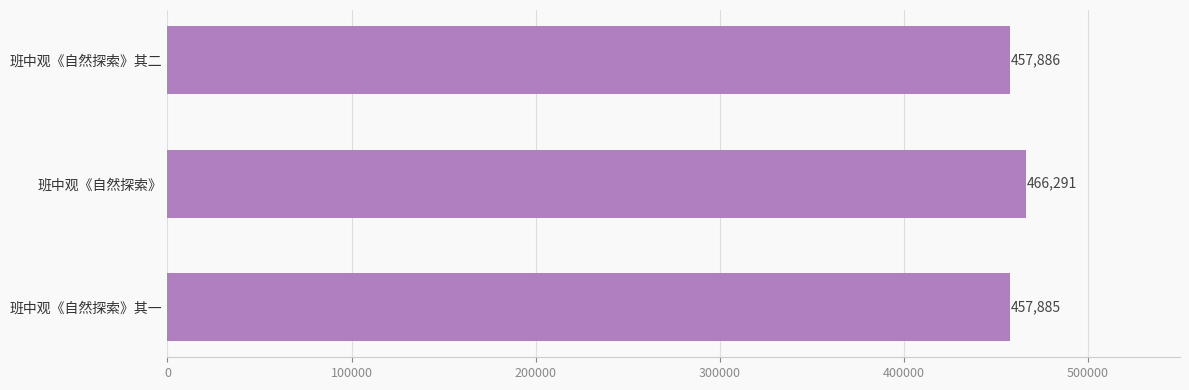

At which label is the value closest to 462088?

班中观《自然探索》其二